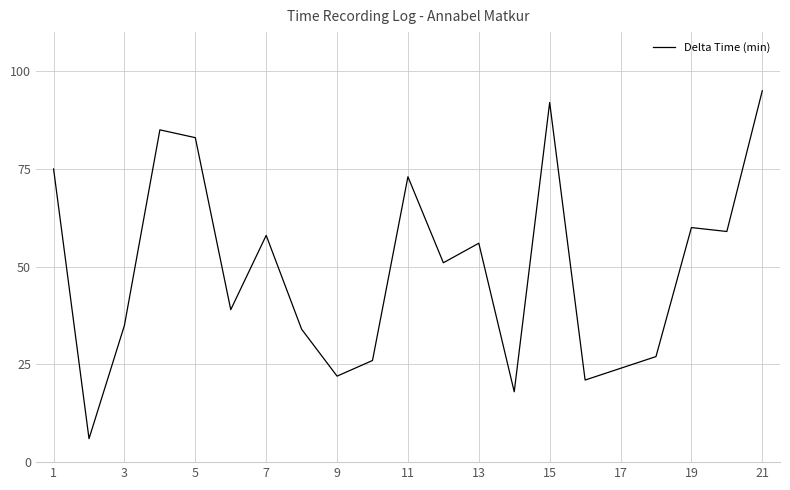

True or false: the data has more than 2 interior local peaks.

True